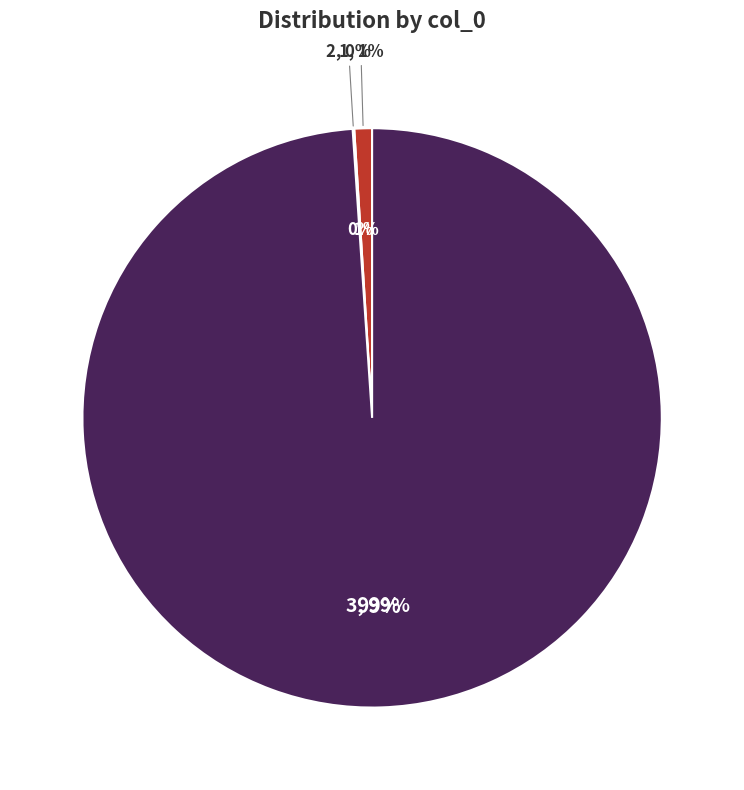

Is 3 the majority of the pie?

Yes